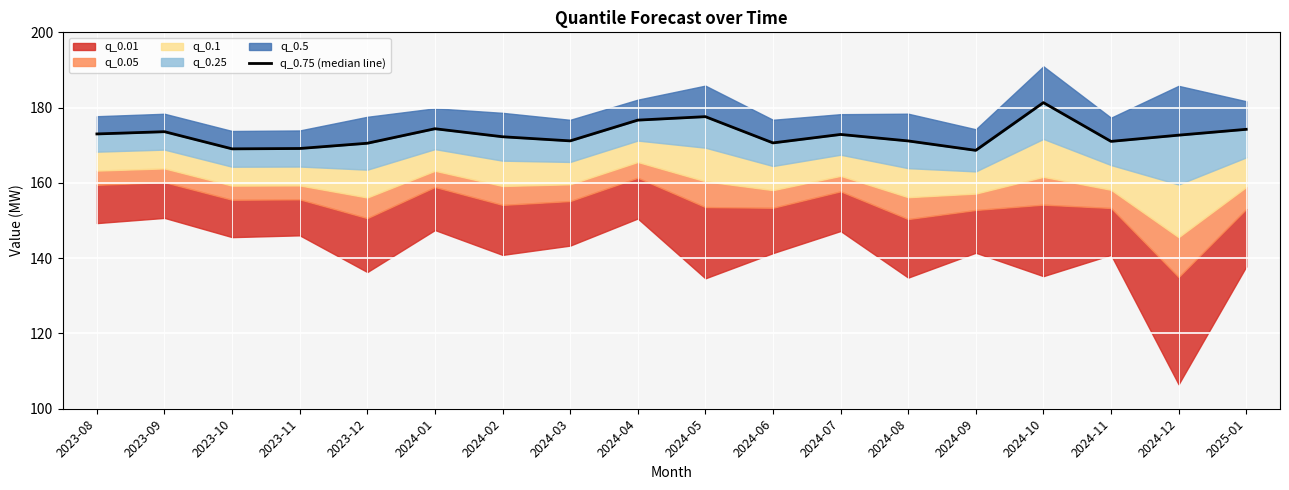

What is the average value?

172.8